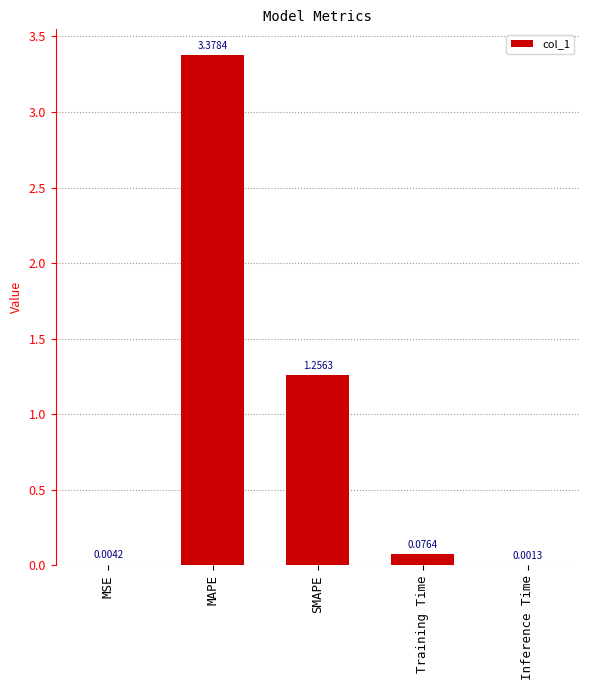

What is the sum of all values?

4.7